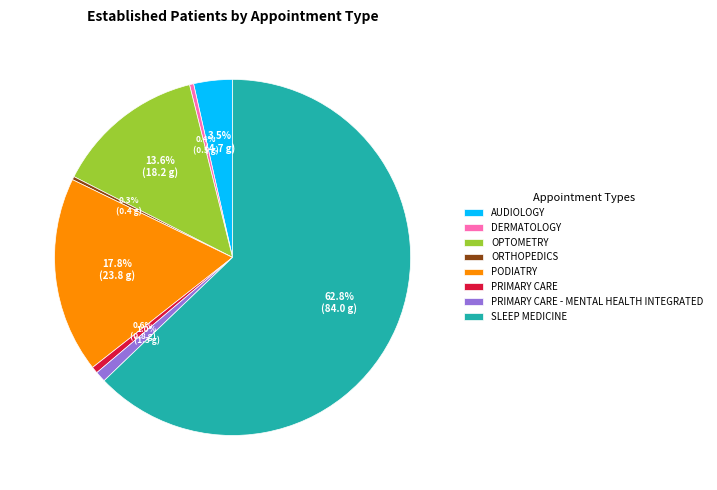

Is the sum of PRIMARY CARE - MENTAL HEALTH INTEGRATED and PODIATRY greater than half?

No